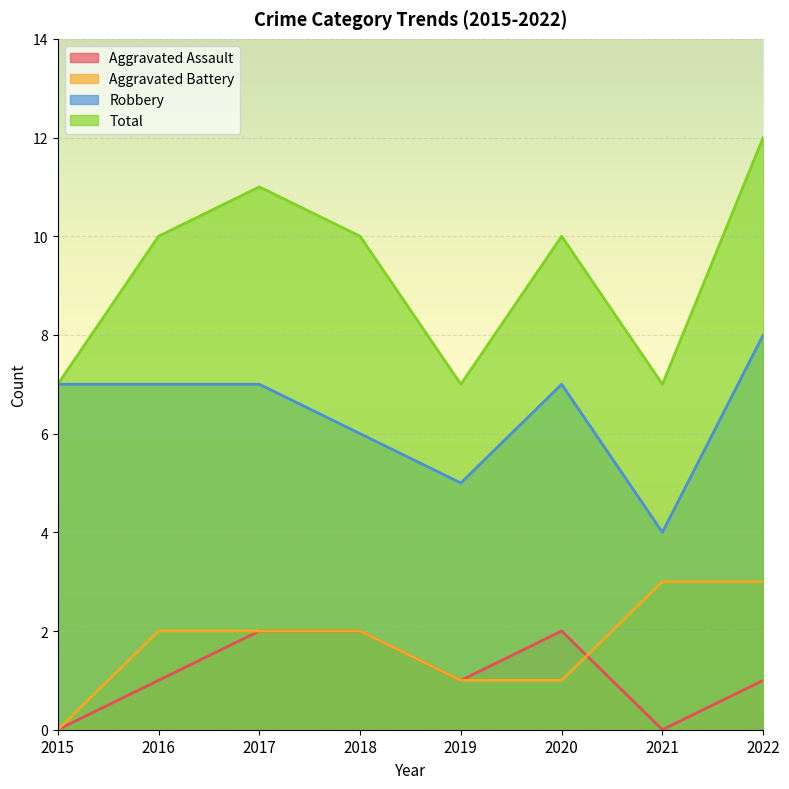

Rank the categories by Aggravated Assault value from lowest to highest.

2015, 2021, 2016, 2019, 2022, 2017, 2018, 2020